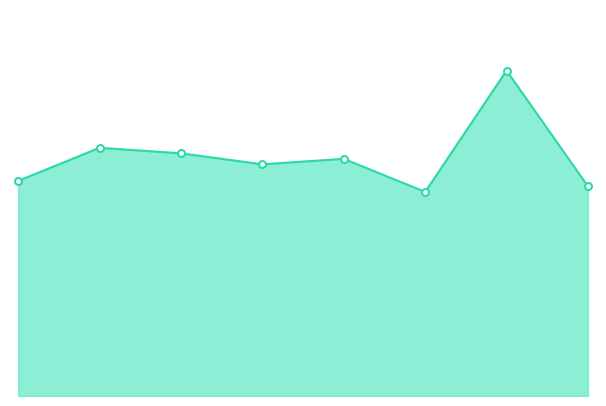

What is the difference between the maximum and second lowest values?

21